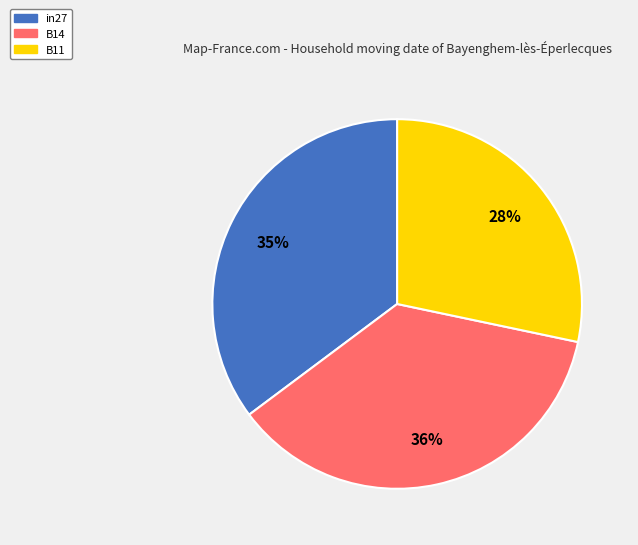

The B11 slice represents 41% of the pie. True or false?

False